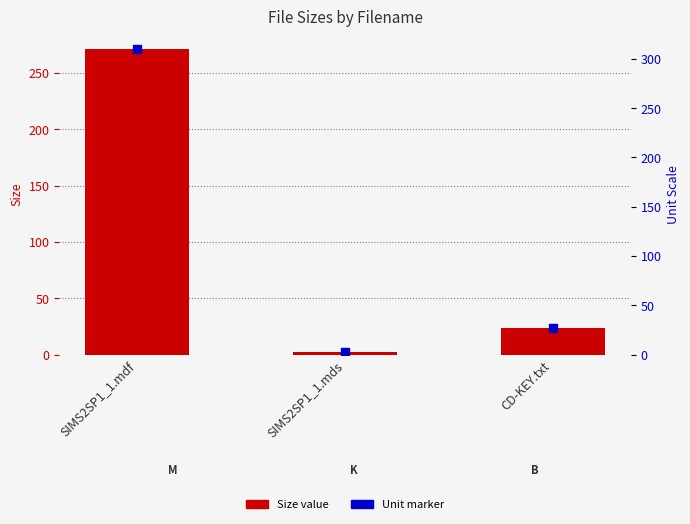

What is the total value across all series at CD-KEY.txt?

48.0